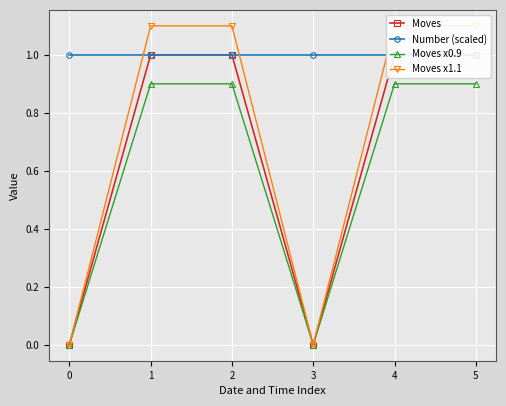

True or false: Moves x0.9 and Moves cross at least once.

False